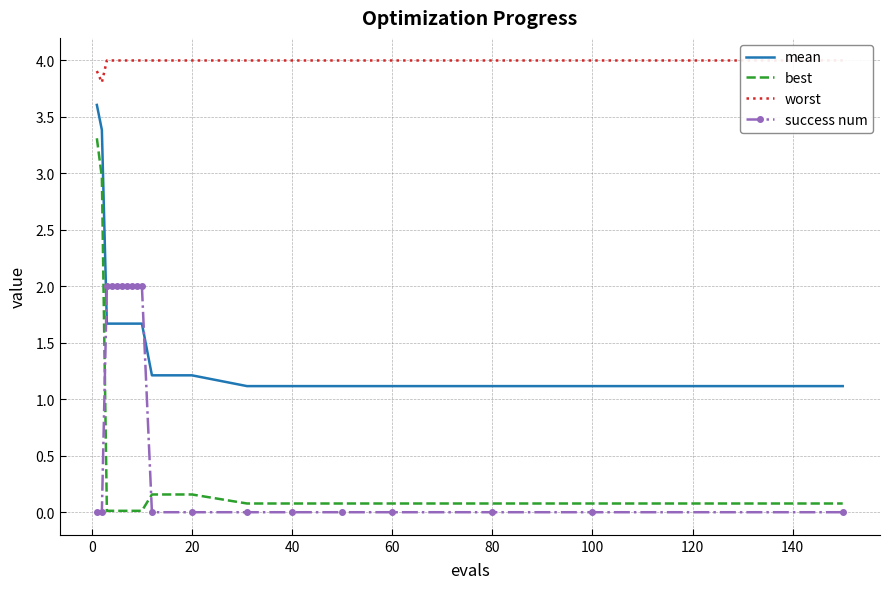

Which series has the largest range (max minus min)?

best